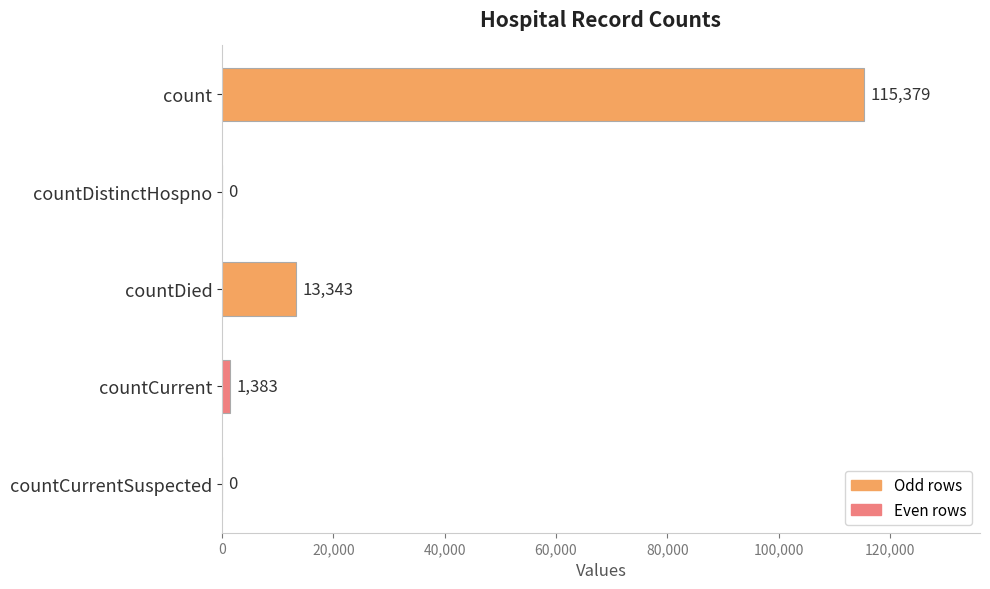

Reading top to bottom, transcribe all the data shown in this chart.

count=115379	countDistinctHospno=0	countDied=13343	countCurrent=1383	countCurrentSuspected=0